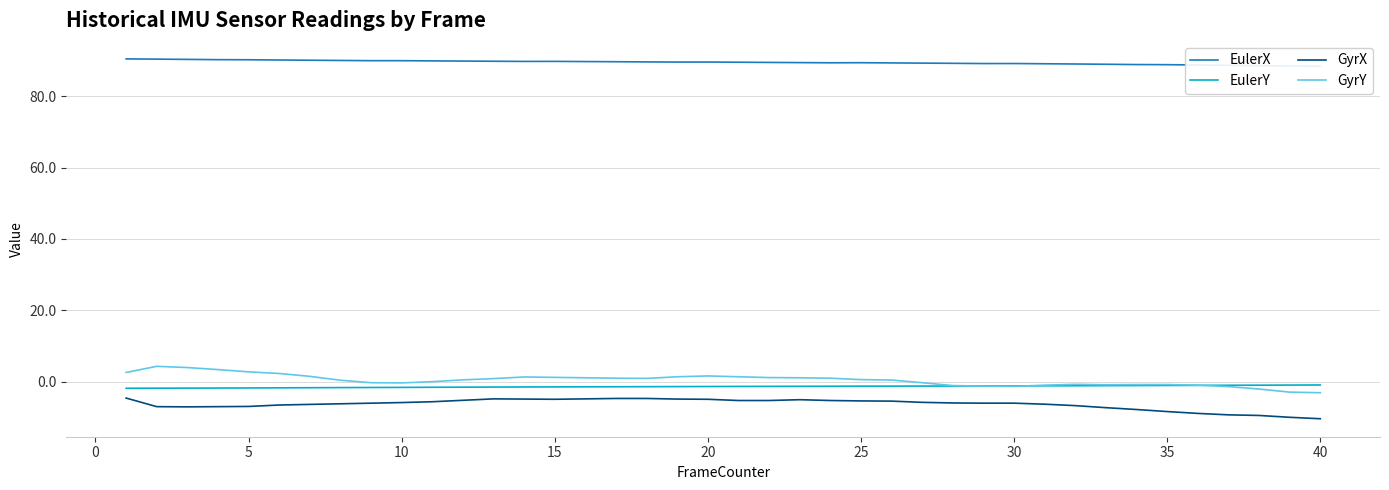

True or false: GyrY and GyrX cross at least once.

False